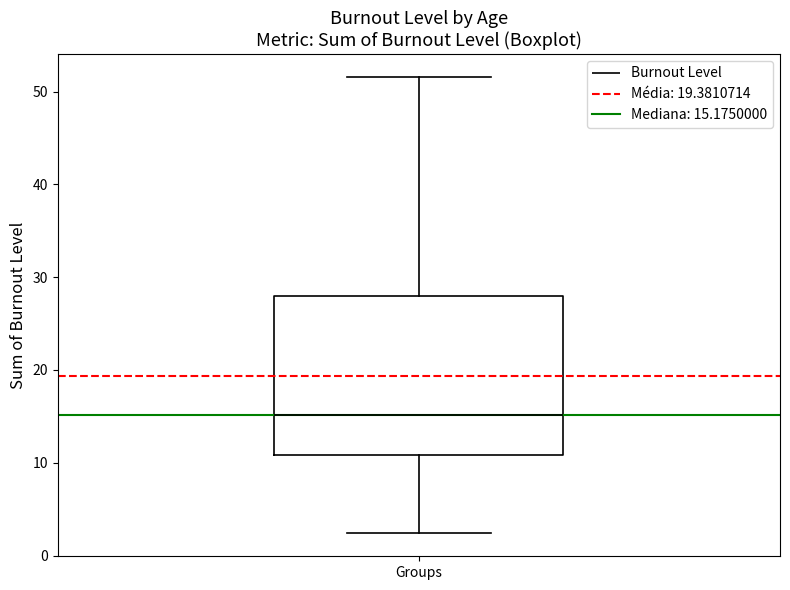

Read this box plot against the y-axis: the position of the median line, the range covered by the box, and the ends of both whiskers. The values are not printed on the chart, so give them approximately, as read against the axis.

median 15, box 11 to 28, whiskers 2 to 52